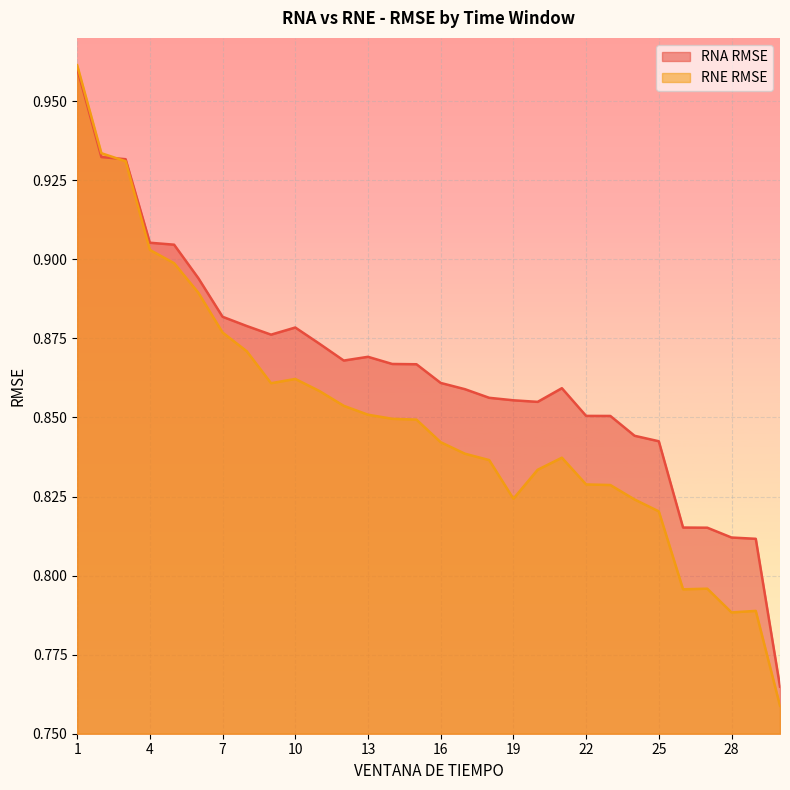

True or false: RNA RMSE and RNE RMSE intersect in this chart.

True